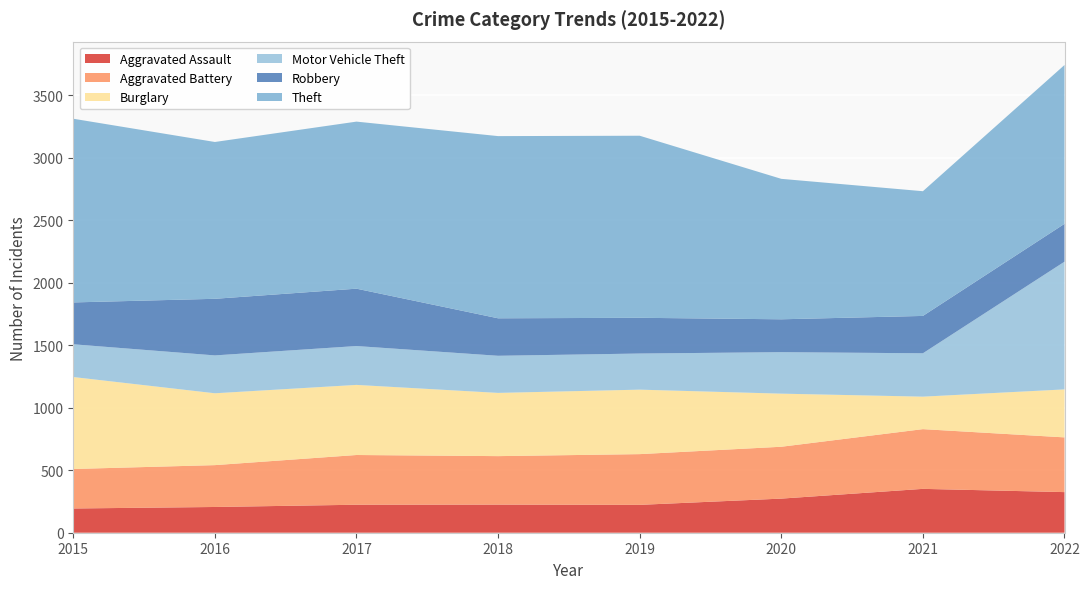

Reading left to right, list all the values displayed in this chart.

Aggravated Assault: 194	206	224	225	223	273	351	325
Aggravated Battery: 316	335	398	388	406	415	478	438
Burglary: 736	575	561	506	516	425	260	384
Motor Vehicle Theft: 262	303	311	297	289	332	347	1022
Robbery: 335	453	459	300	286	263	299	303
Theft: 1470	1255	1337	1458	1457	1124	998	1271